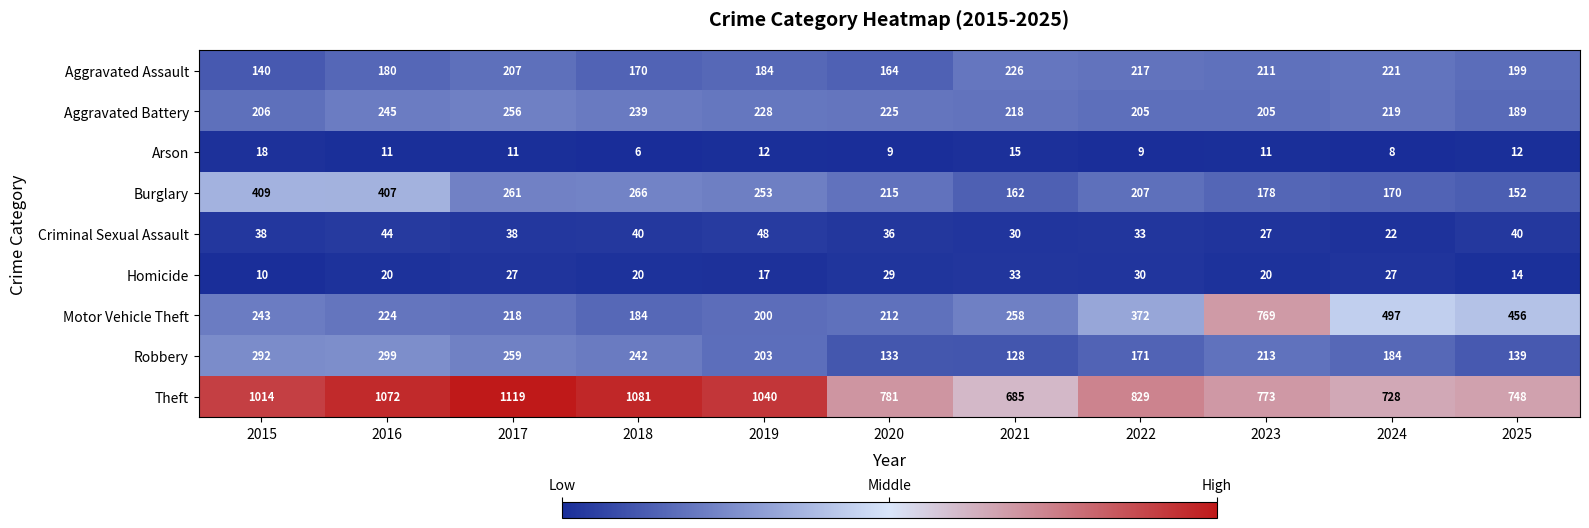

Which category has the highest value across all series?

2017